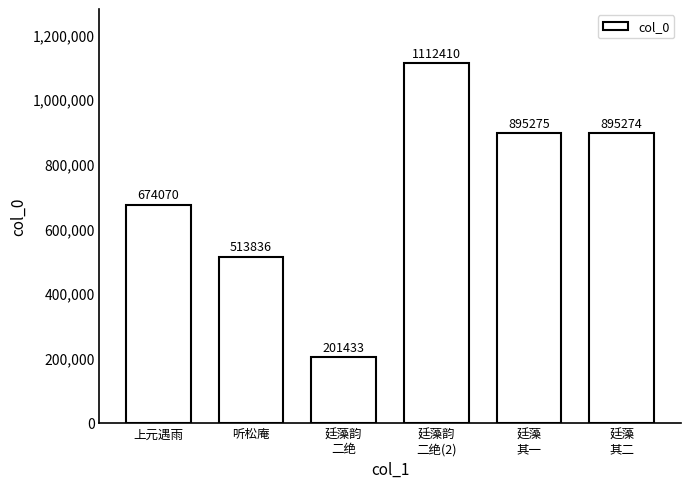

The chart shows a value of 769032 at 听松庵. True or false?

False